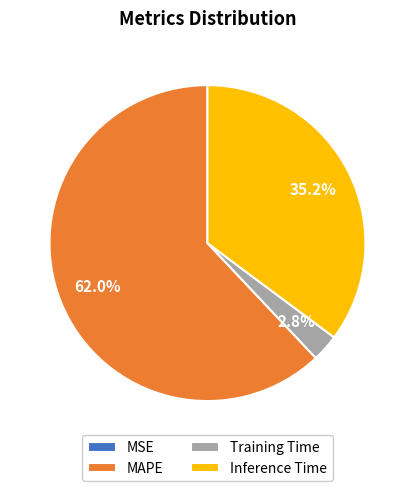

Is Training Time the majority of the pie?

No